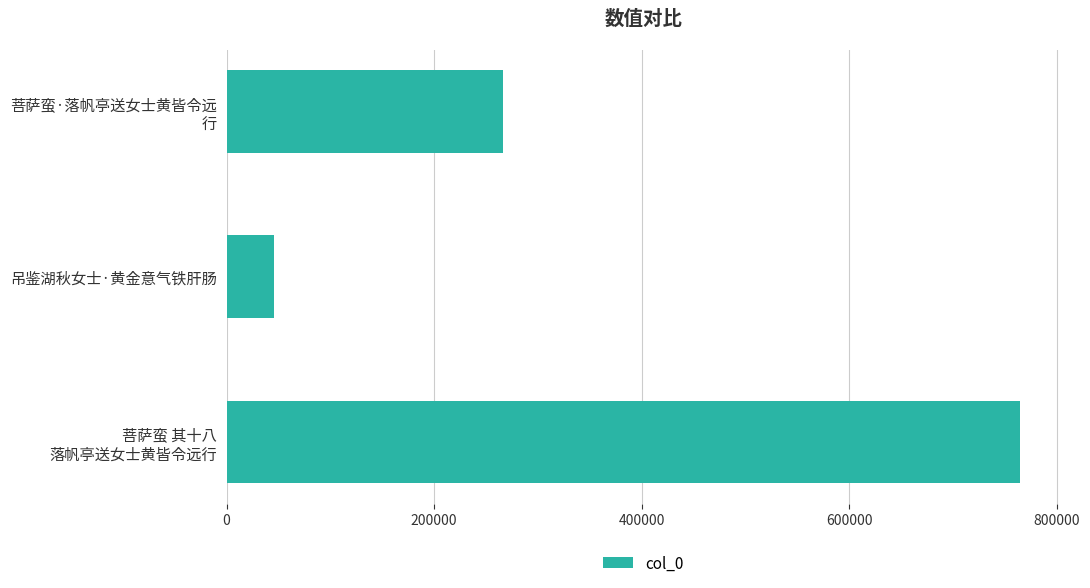

Rank the categories by value from highest to lowest.

菩萨蛮 其十八
落帆亭送女士黄皆令远行, 菩萨蛮·落帆亭送女士黄皆令远
行, 吊鉴湖秋女士·黄金意气铁肝肠